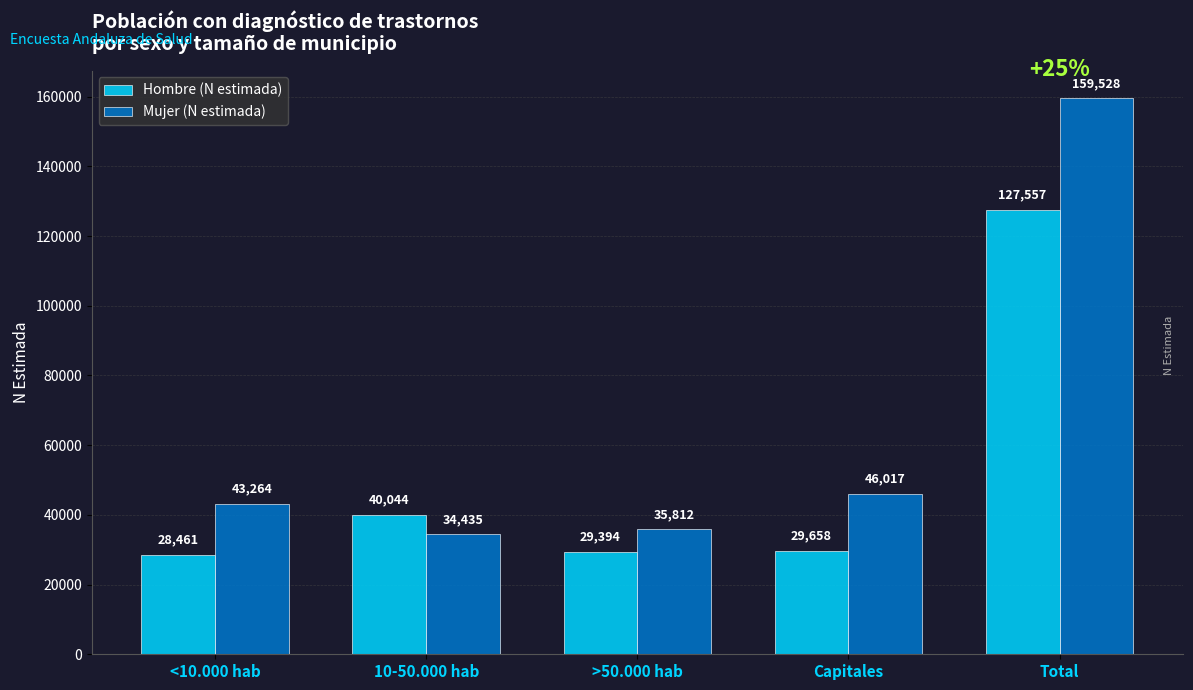

How many categories are shown in the chart?

5